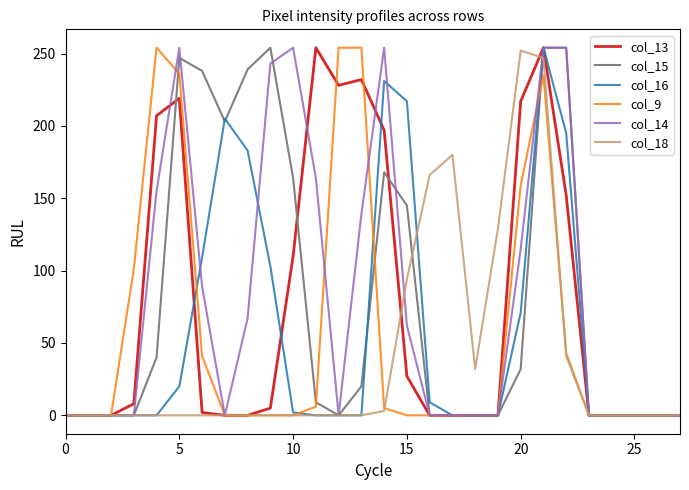

How many lines are shown in the chart?

6